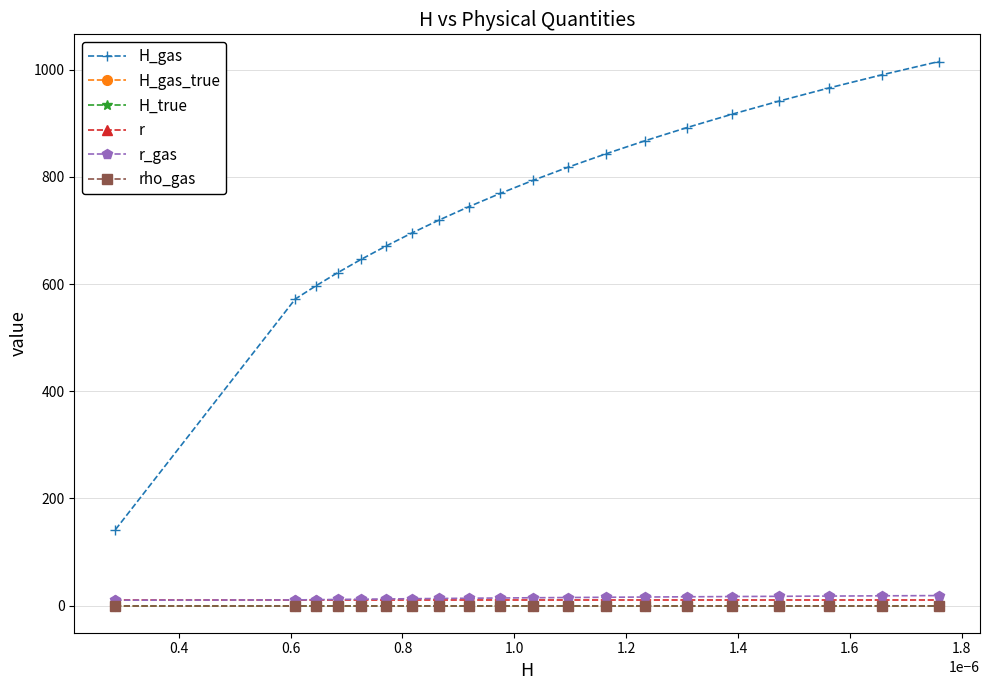

Which series has the widest spread of values?

H_gas